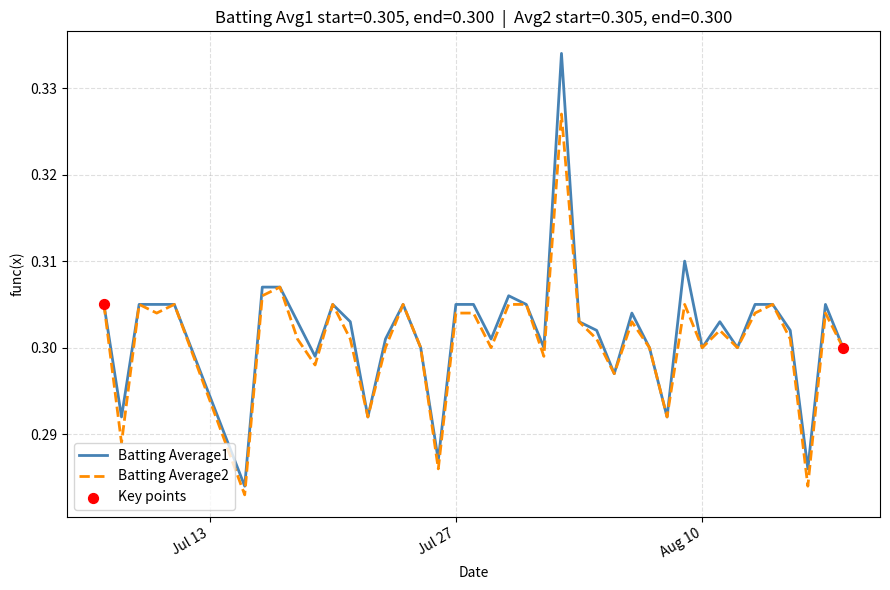

Which series has the largest range (max minus min)?

Batting Average1